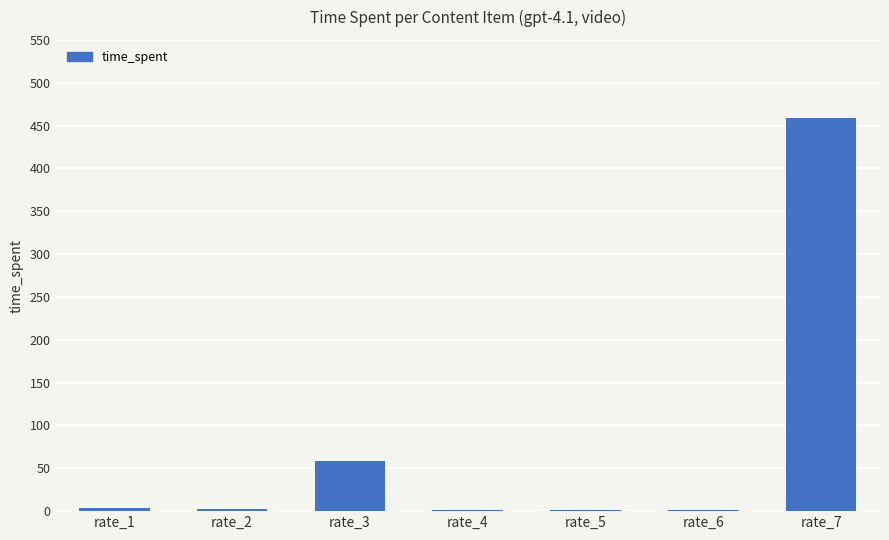

Which label corresponds to the largest value in the chart?

rate_7